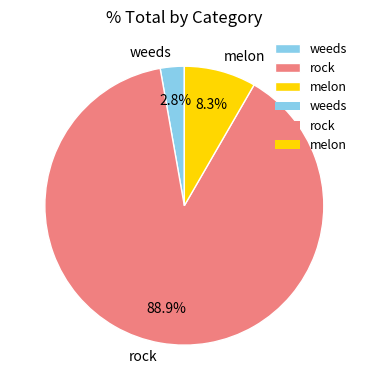

Which has a higher value, weeds or rock?

rock